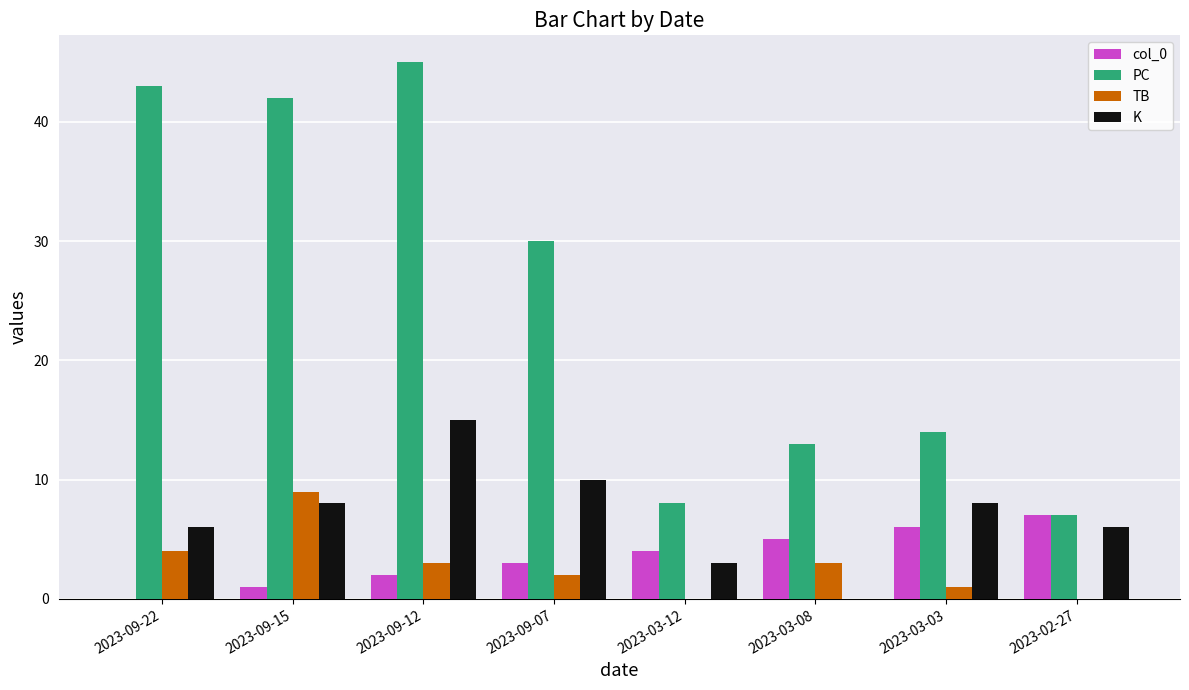

What is the sum of the PC values at 2023-09-22 and 2023-03-03?

57